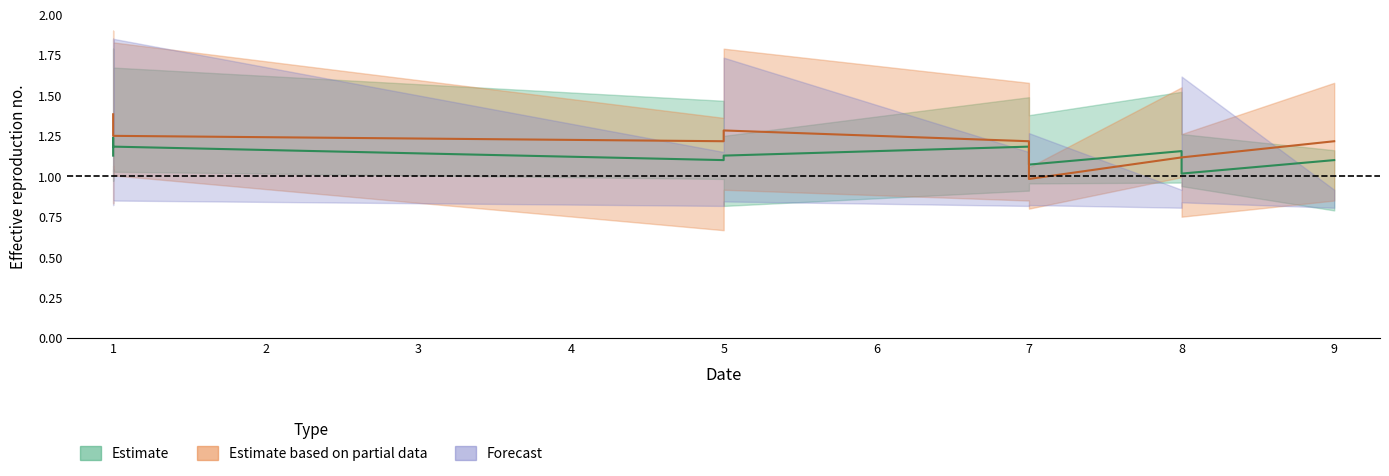

How many data points does each series have?

10